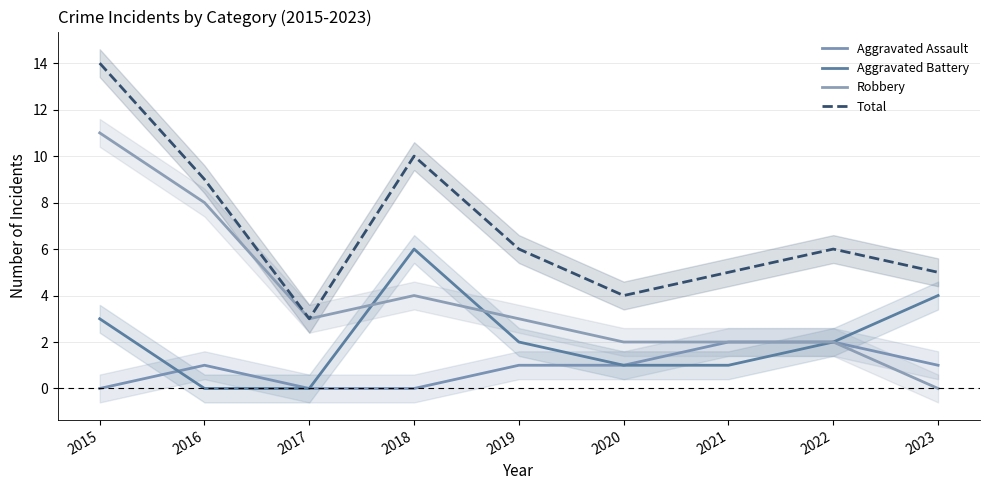

Which series has the largest total across all categories?

Total